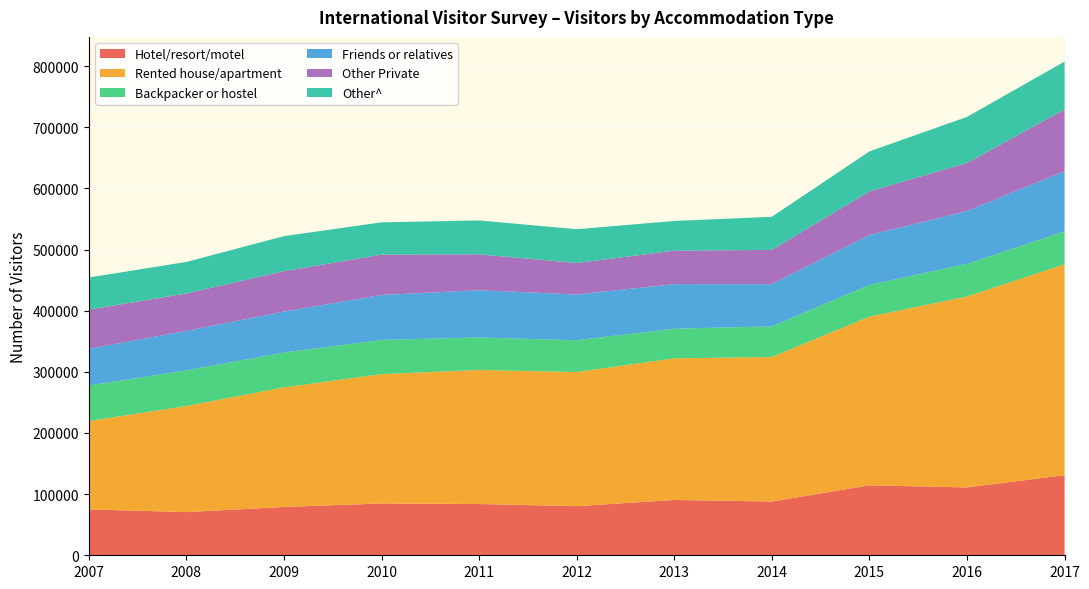

Reading right to left, list all the values displayed in this chart.

Hotel/resort/motel: 2017=130921	2016=110906	2015=114411	2014=87899	2013=90468	2012=80277	2011=83815	2010=84682	2009=79054	2008=70581	2007=75072
Rented house/apartment: 2017=344911	2016=312268	2015=275815	2014=236318	2013=231551	2012=219380	2011=219235	2010=211528	2009=195504	2008=173555	2007=144364
Backpacker or hostel: 2017=53790	2016=53443	2015=51897	2014=50138	2013=48474	2012=51983	2011=53109	2010=56012	2009=57001	2008=58261	2007=58140
Friends or relatives: 2017=98439	2016=86347	2015=81479	2014=69046	2013=72961	2012=74802	2011=77280	2010=73498	2009=66902	2008=64563	2007=60060
Other Private: 2017=101128	2016=78451	2015=71501	2014=55957	2013=54689	2012=51544	2011=58737	2010=65866	2009=66151	2008=61166	2007=64062
Other^: 2017=78135	2016=75427	2015=65359	2014=54135	2013=48579	2012=55226	2011=55401	2010=52841	2009=57261	2008=51549	2007=52536